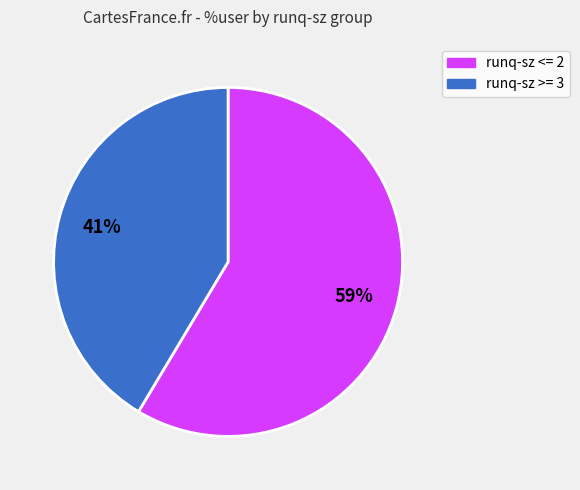

Is there any slice that represents more than half of the pie?

Yes